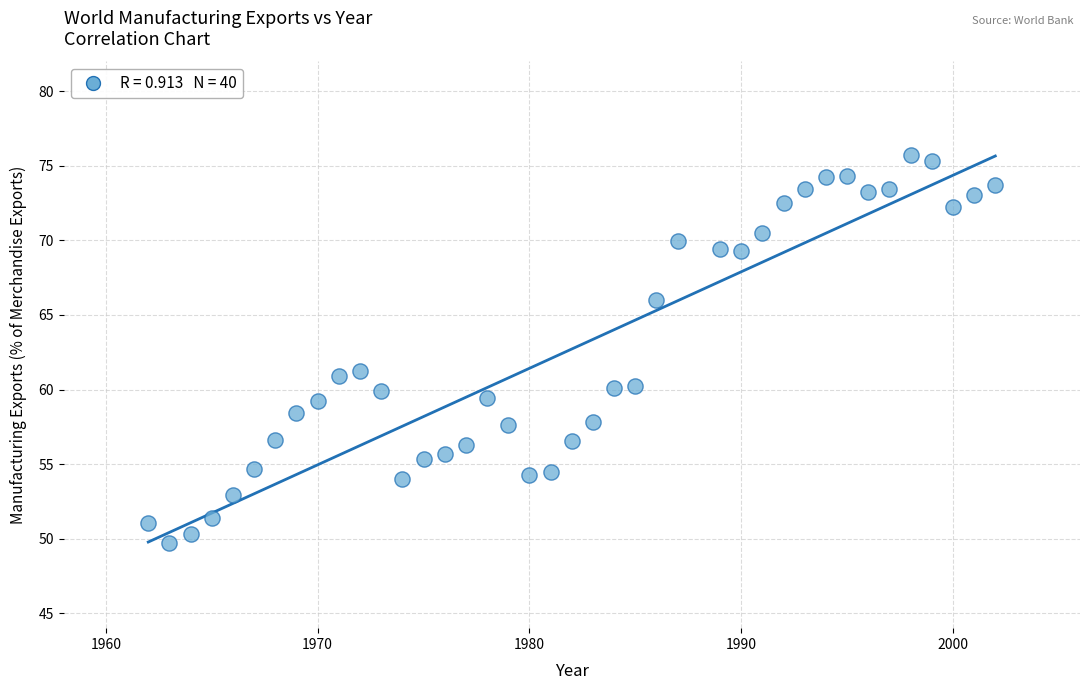

What is the range of Y values (max minus min)?

26.0